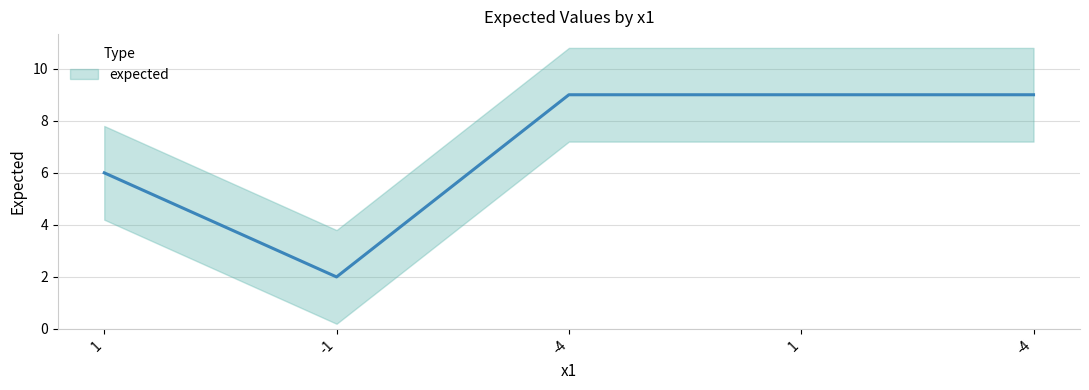

At which category does the chart reach its minimum across all series?

-1